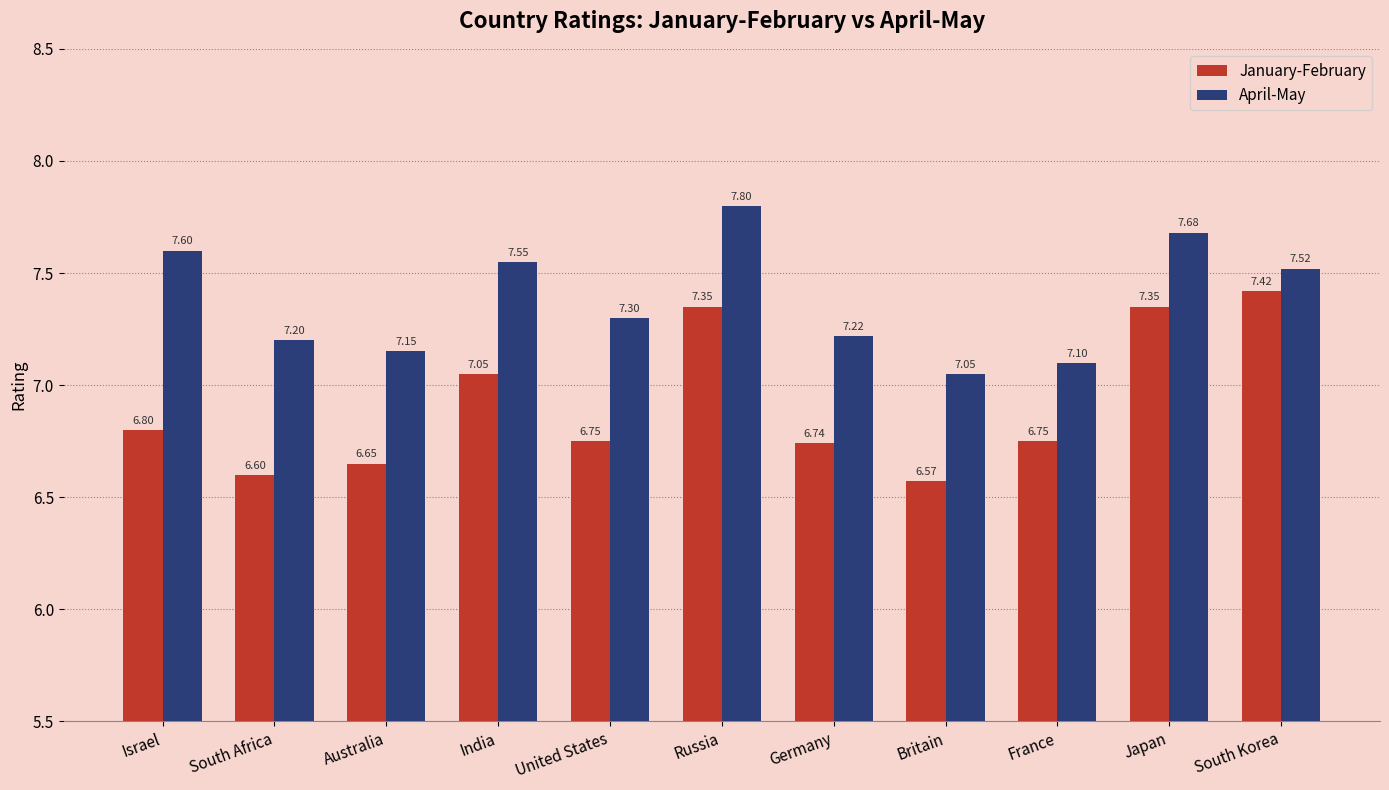

What position from the right is Britain?

4